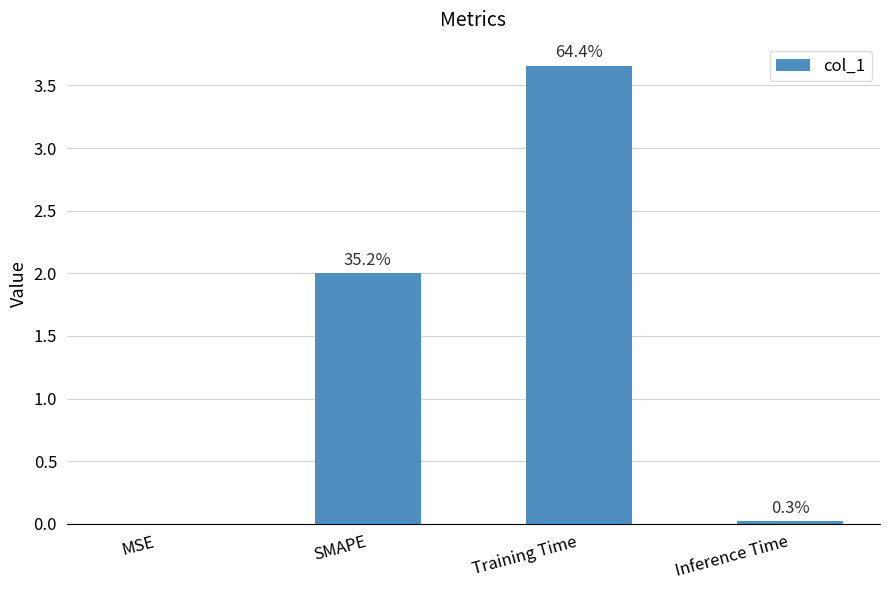

Are the bars horizontal?

No